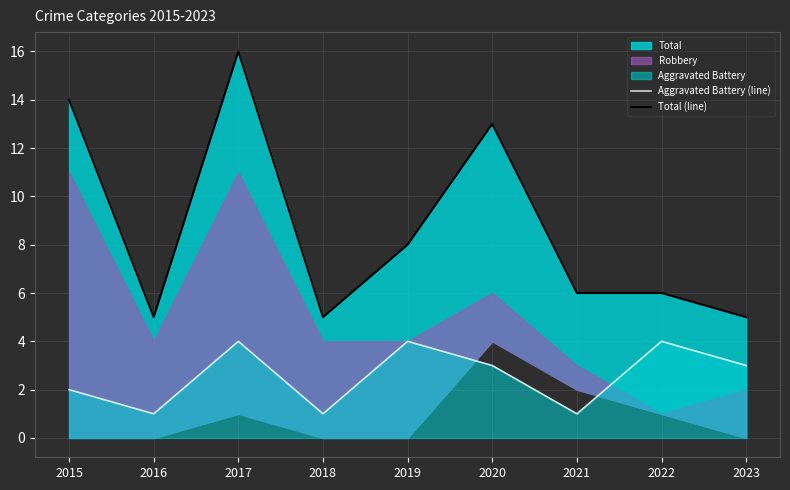

What is the difference between the maximum and minimum values in the Total (line) series?

11